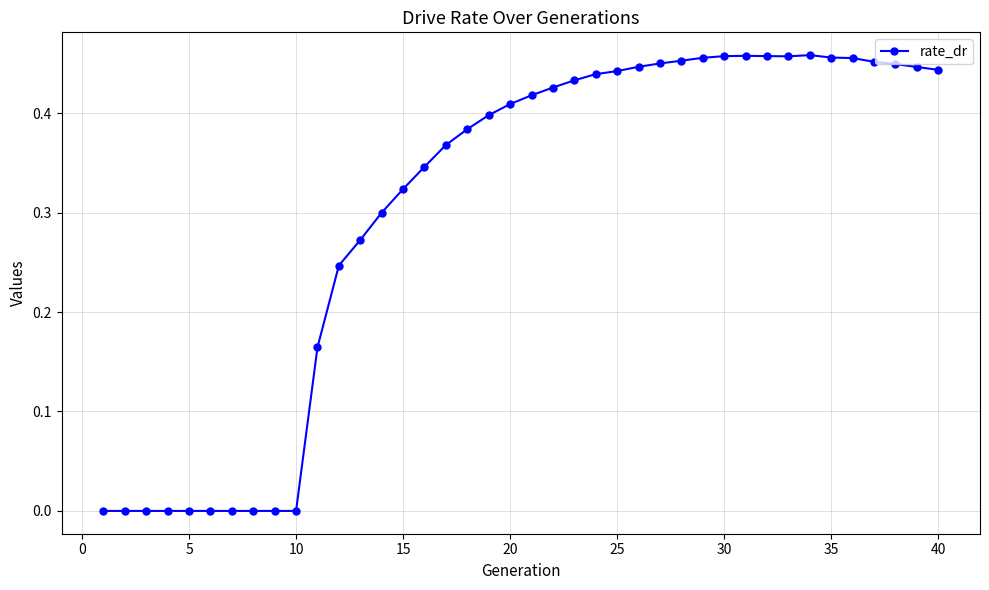

What is the sum of all values?

12.2